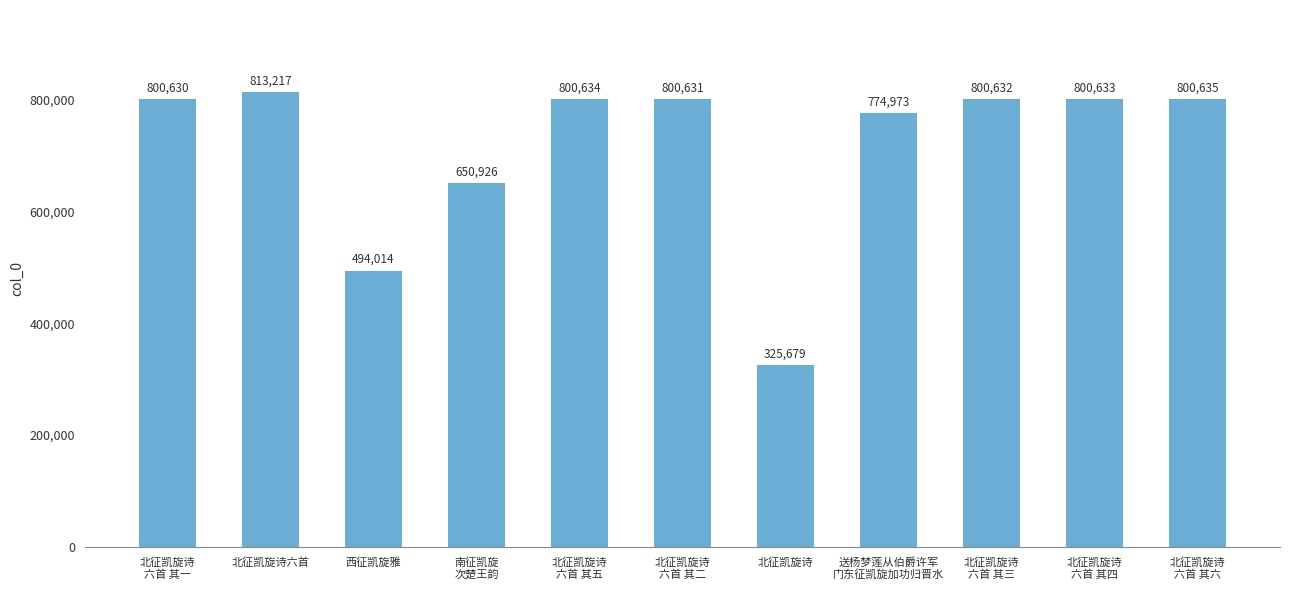

What is the difference between the maximum and second lowest values?

319203